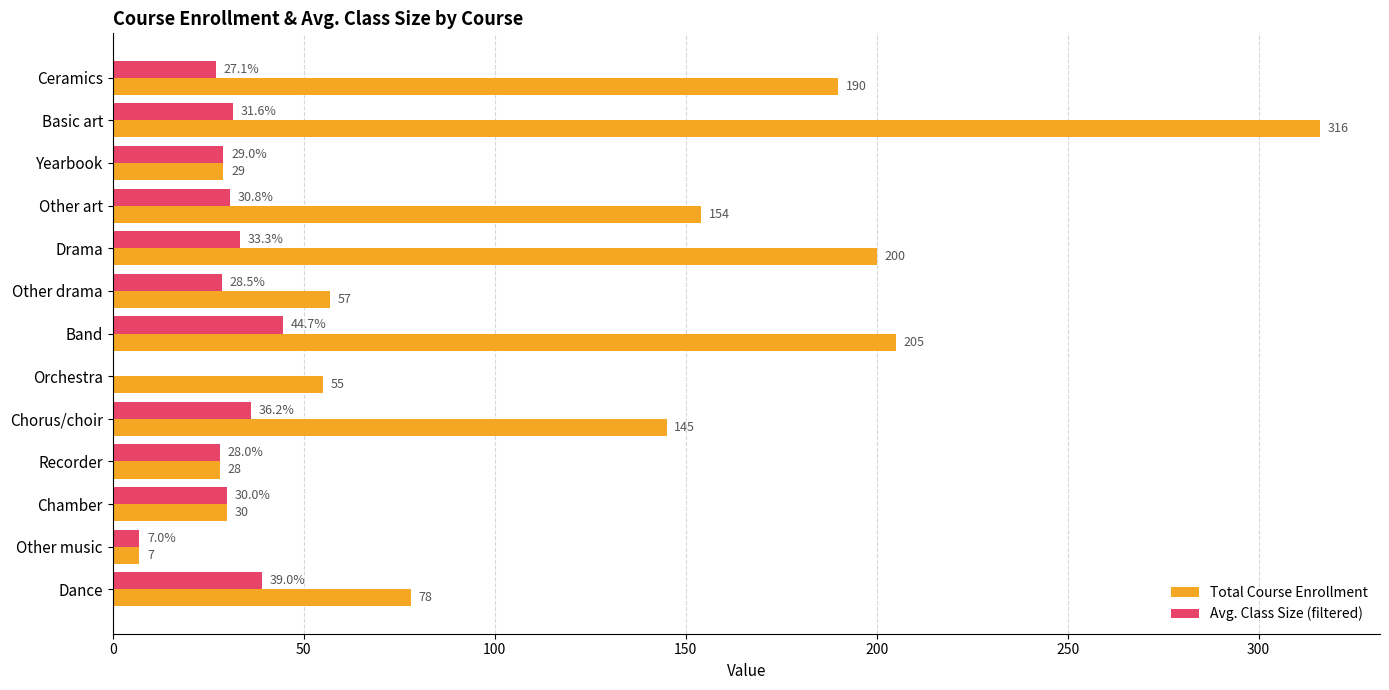

What is the highest value of the Total Course Enrollment series?

316.0